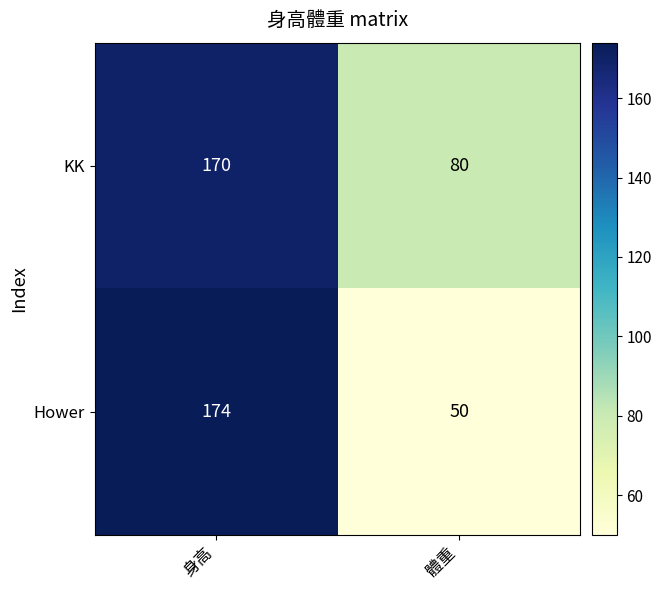

Rank the series at 體重 from lowest to highest value.

Hower, KK